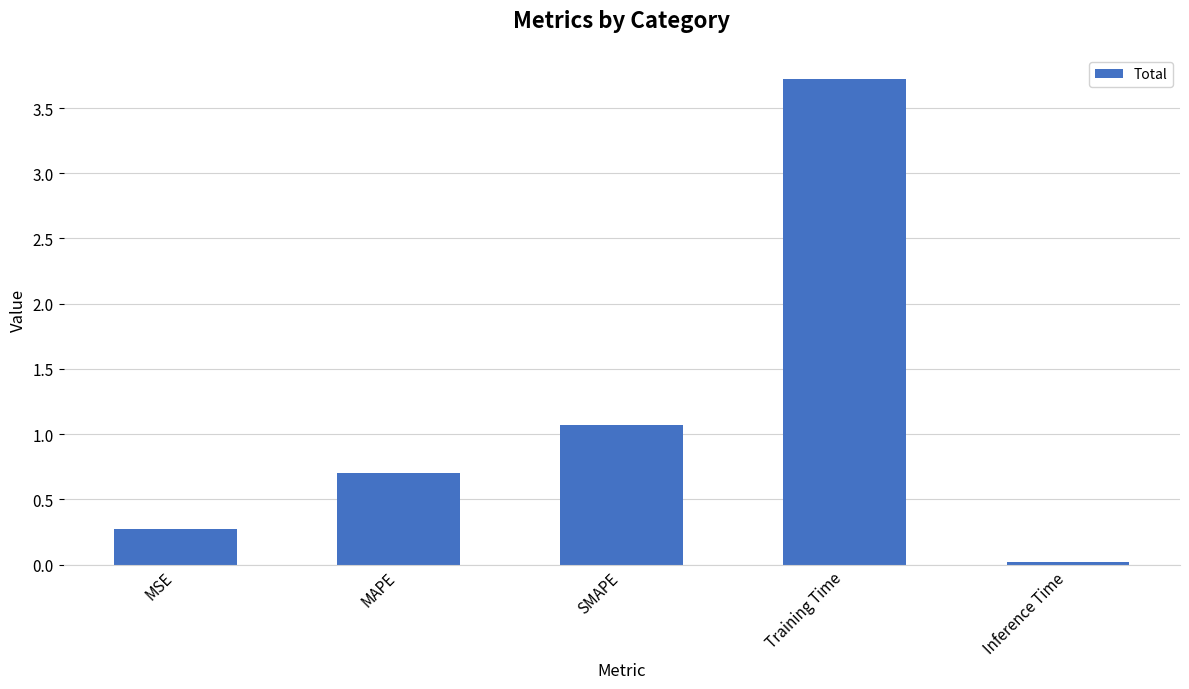

True or false: the data shows 0.1 at MSE.

False